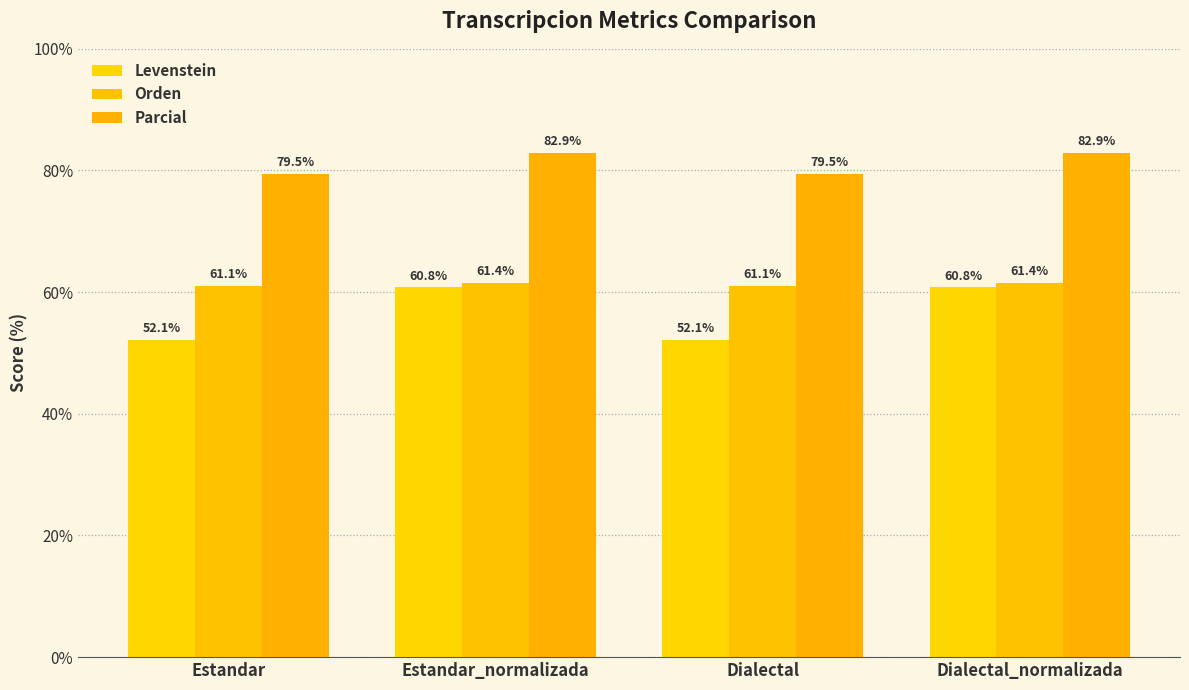

How many bars are there in each group?

3